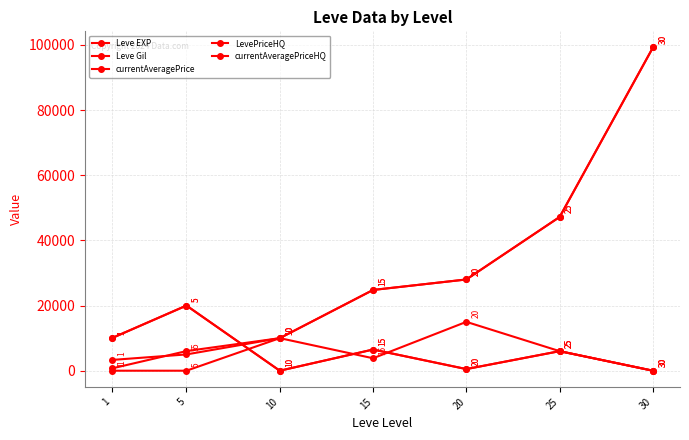

Is it true that currentAveragePrice equals 7836 at 25?

False